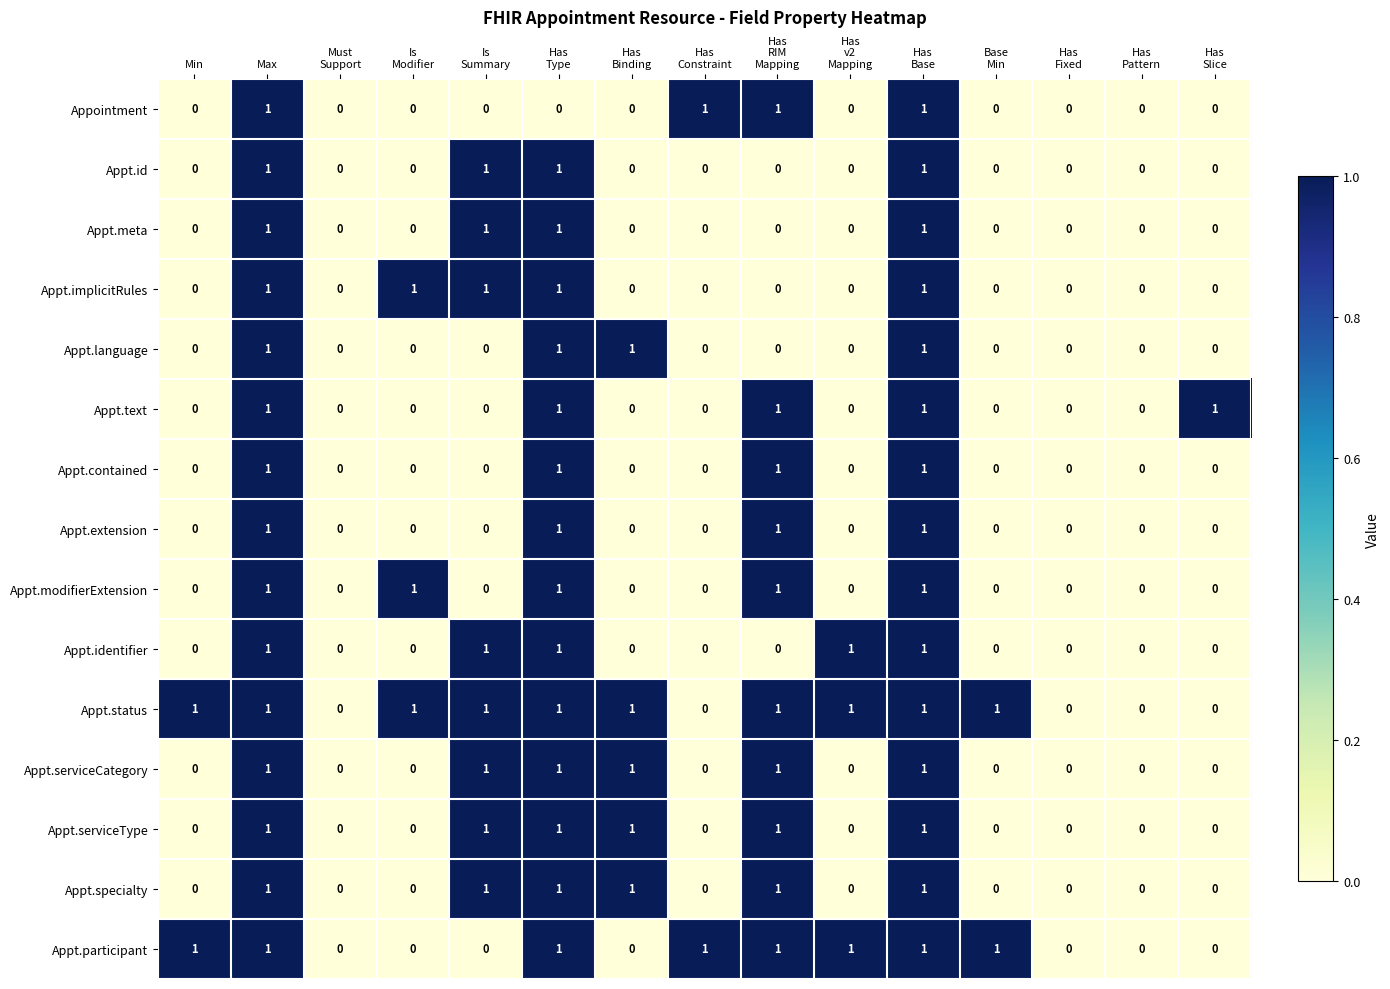

Which series has the largest total across all categories?

Appt.status